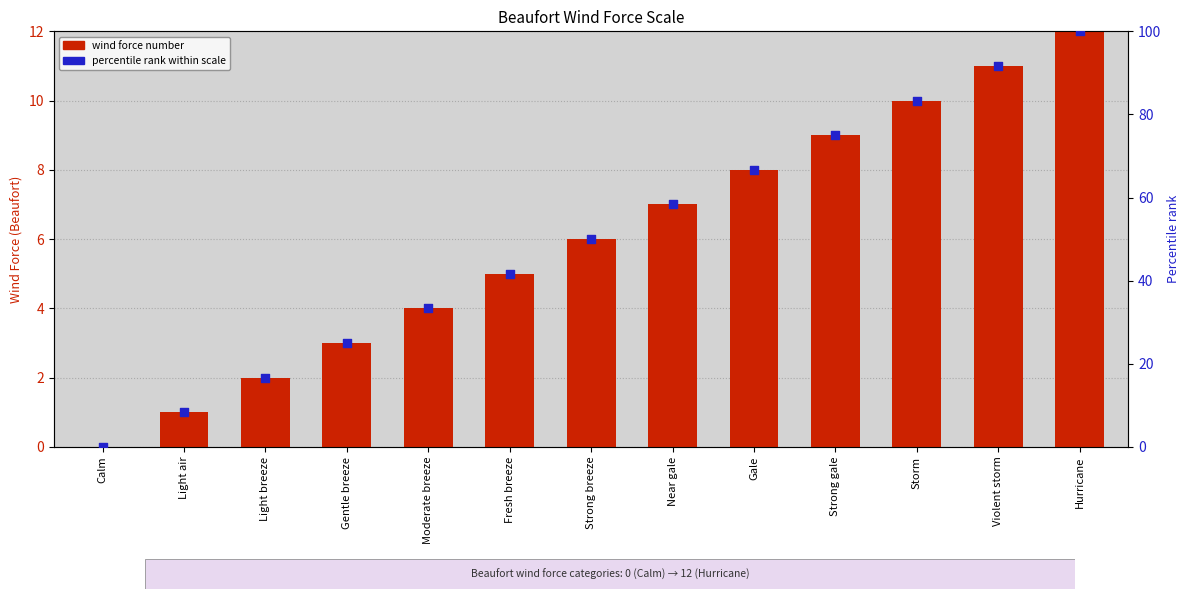

Which series has the largest total across all categories?

percentile rank within scale